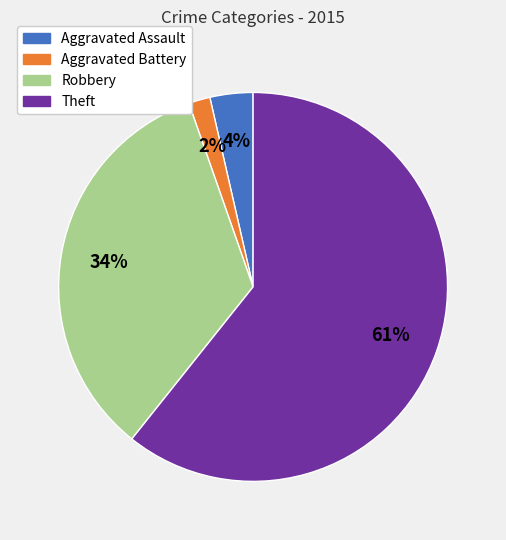

Is it true that Robbery is 34% of the pie?

True